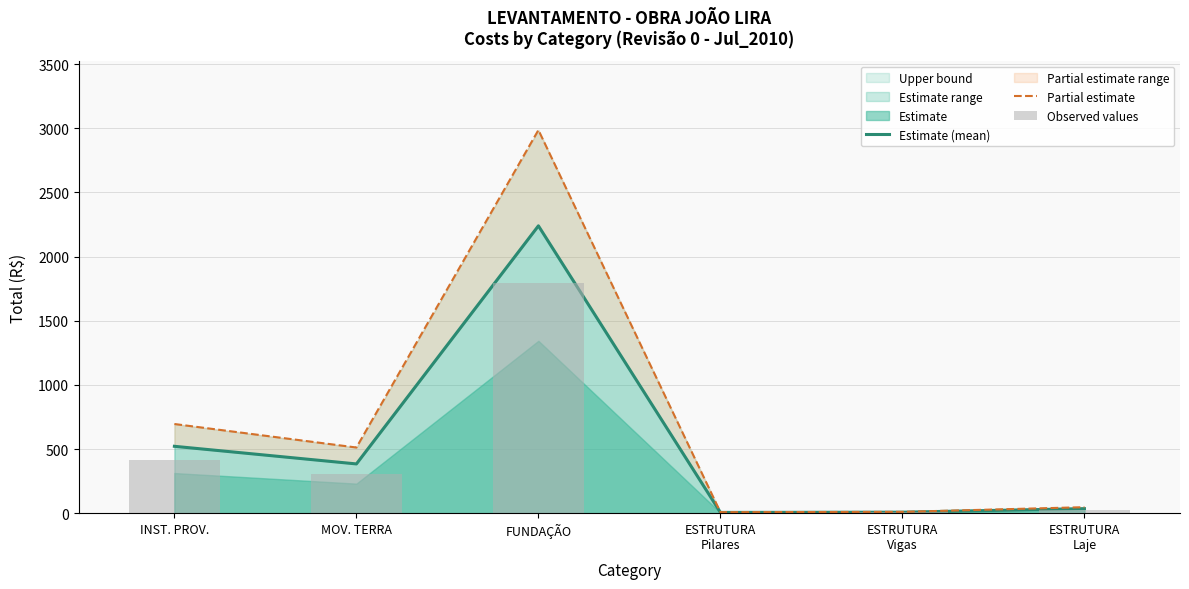

Rank the series at FUNDAÇÃO from highest to lowest value.

Partial estimate, Estimate (mean), Observed values